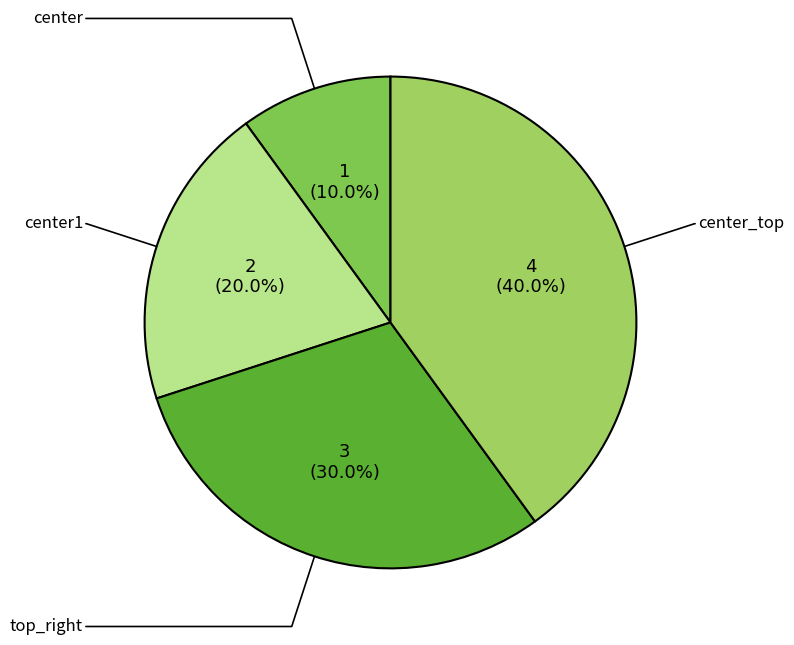

What percentage is the top_right slice, to the nearest percent?

30%